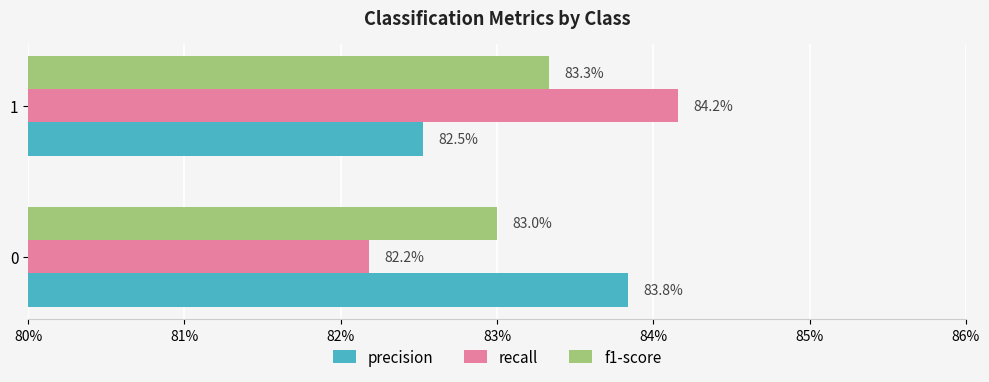

Reading left to right, extract all data points from this chart.

precision: 0.8	0.8
recall: 0.8	0.8
f1-score: 0.8	0.8